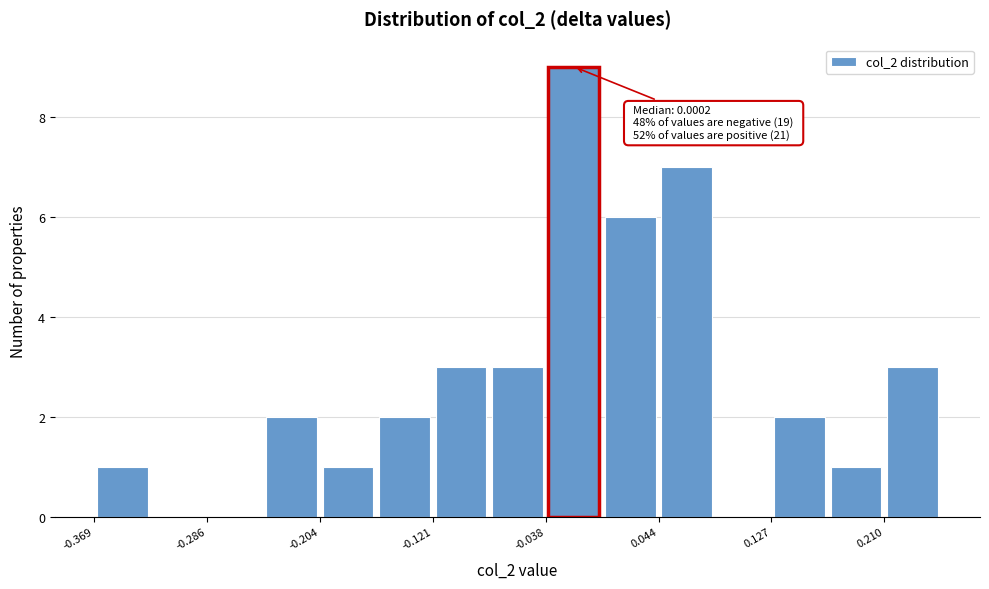

Over which range of the x-axis is the bar tallest?

-0.04 to 0.00